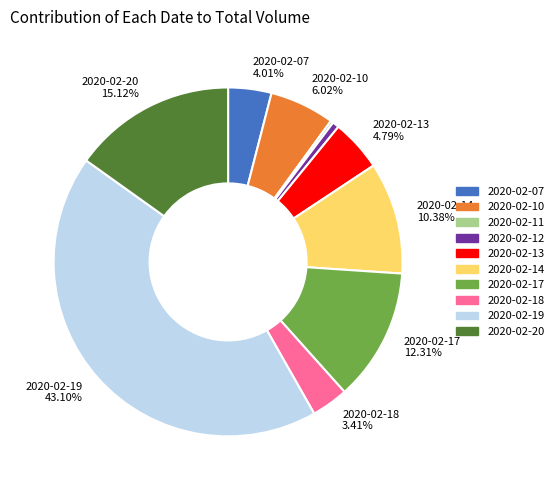

Does any single category account for the majority?

No